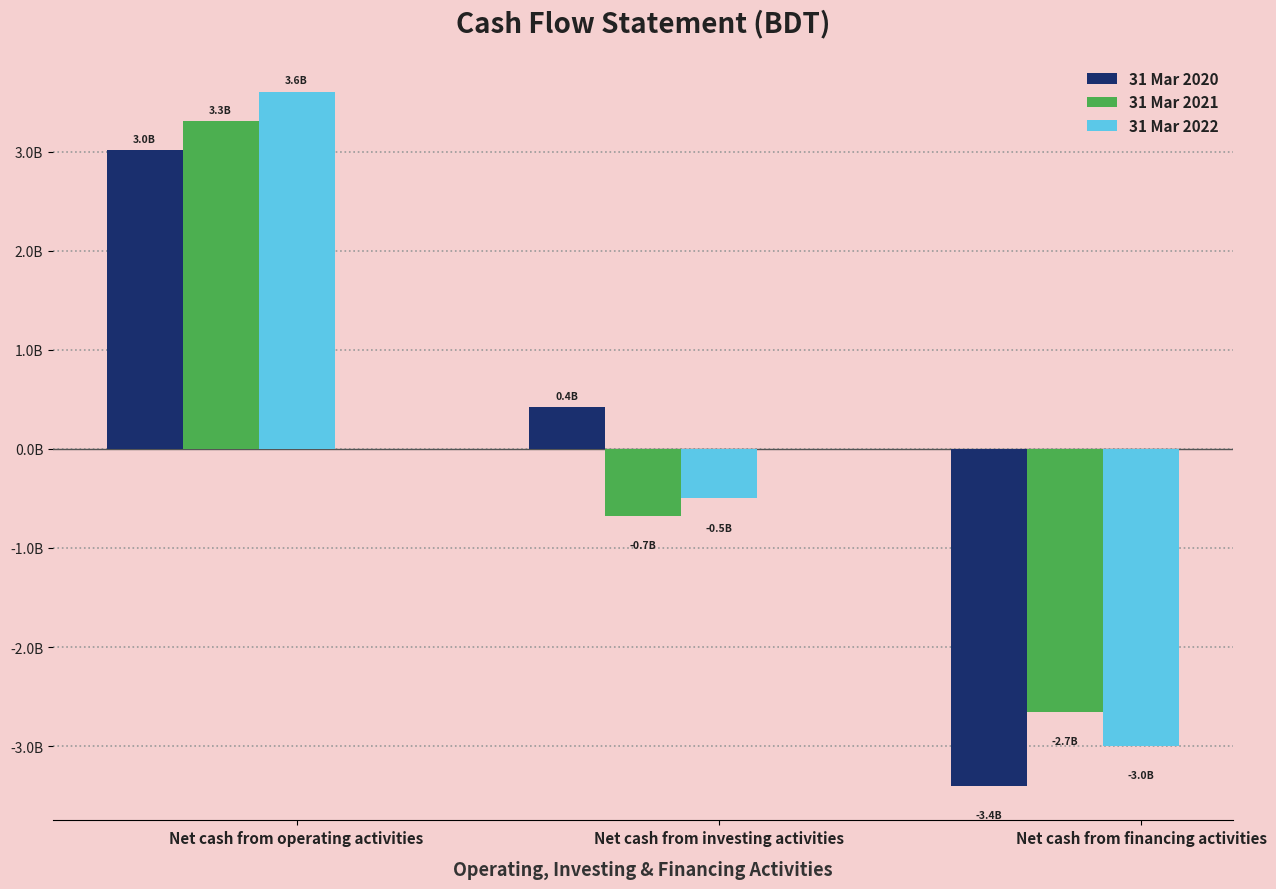

What position from the left is Net cash from operating activities?

1